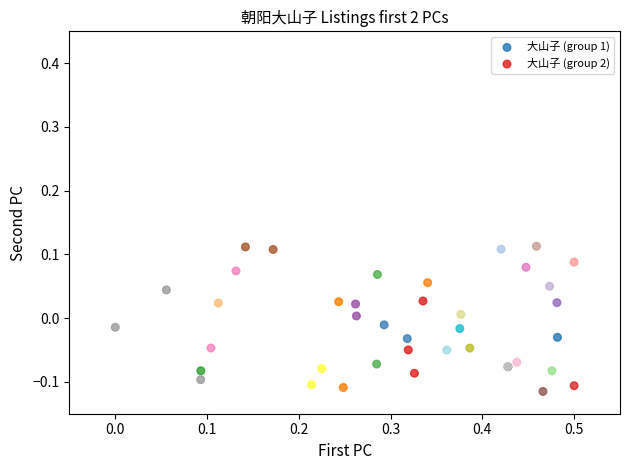

Which series contains the lowest Y value?

大山子 (group 1)